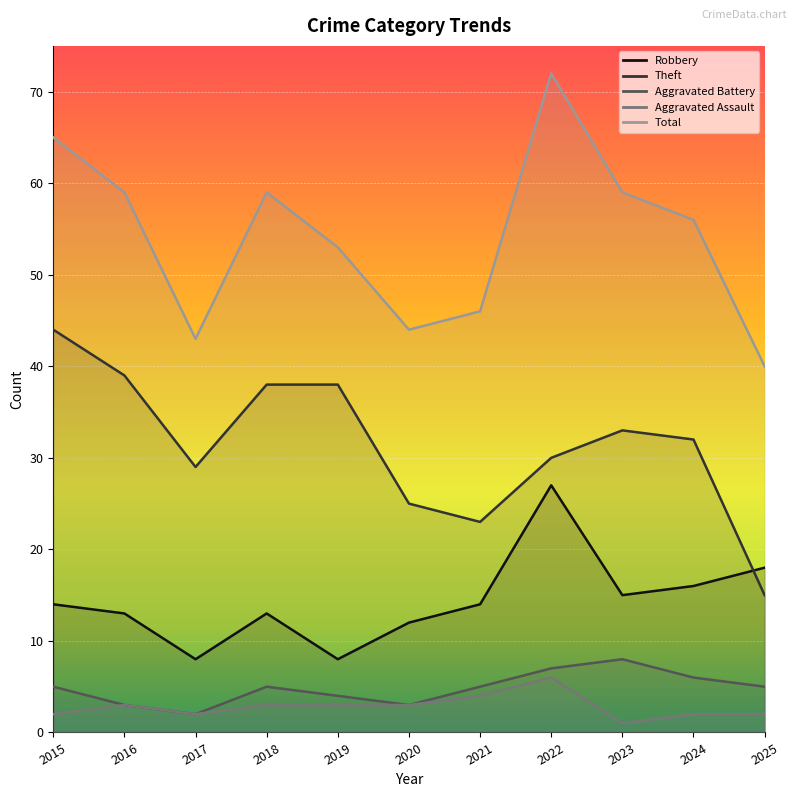

Reading left to right, extract all data points from this chart.

Robbery: 2015=14	2016=13	2017=8	2018=13	2019=8	2020=12	2021=14	2022=27	2023=15	2024=16	2025=18
Theft: 2015=44	2016=39	2017=29	2018=38	2019=38	2020=25	2021=23	2022=30	2023=33	2024=32	2025=15
Aggravated Battery: 2015=5	2016=3	2017=2	2018=5	2019=4	2020=3	2021=5	2022=7	2023=8	2024=6	2025=5
Aggravated Assault: 2015=2	2016=3	2017=2	2018=3	2019=3	2020=3	2021=4	2022=6	2023=1	2024=2	2025=2
Total: 2015=65	2016=59	2017=43	2018=59	2019=53	2020=44	2021=46	2022=72	2023=59	2024=56	2025=40